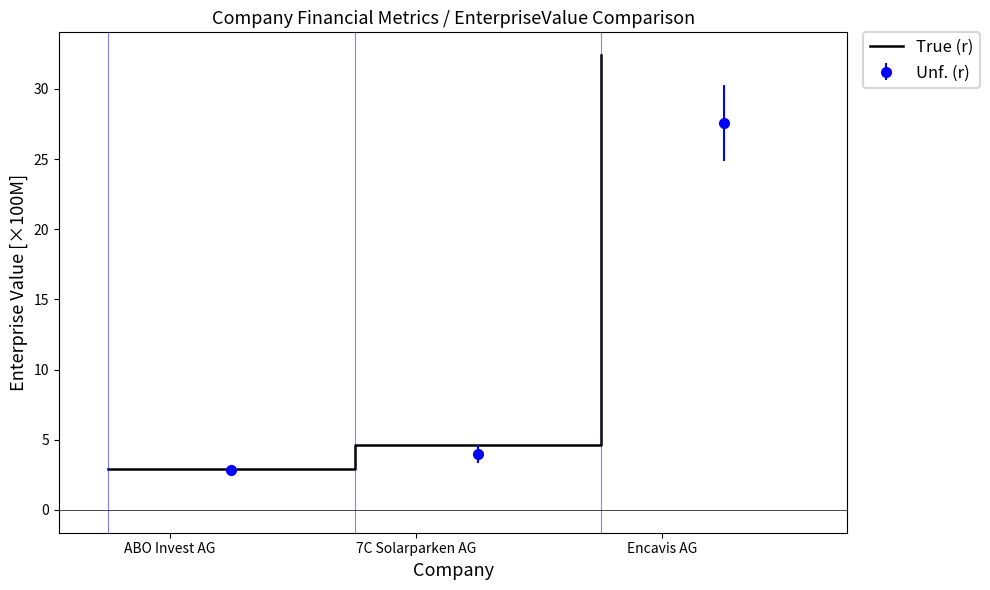

Count the number of categories in the chart.

3